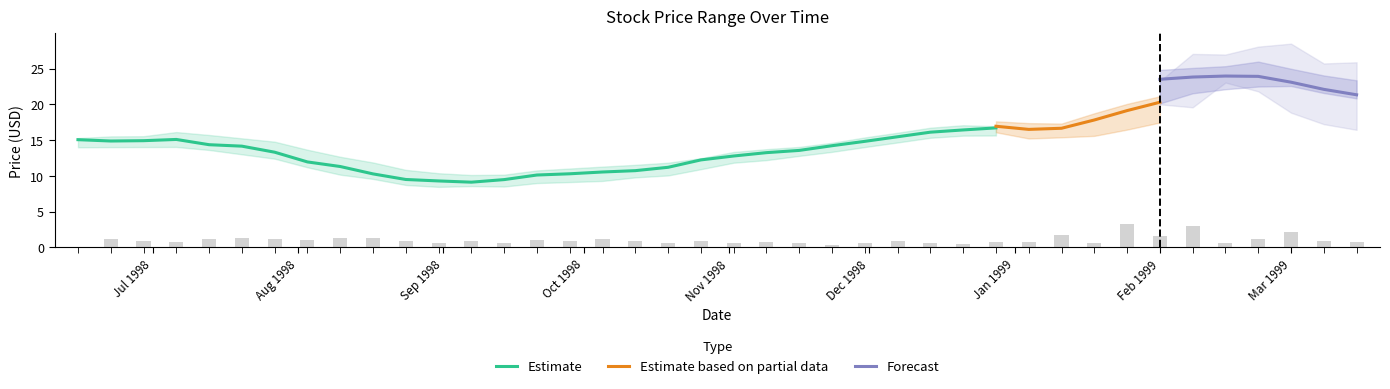

What is the value of the Low bar at the 18th from the left?

9.2